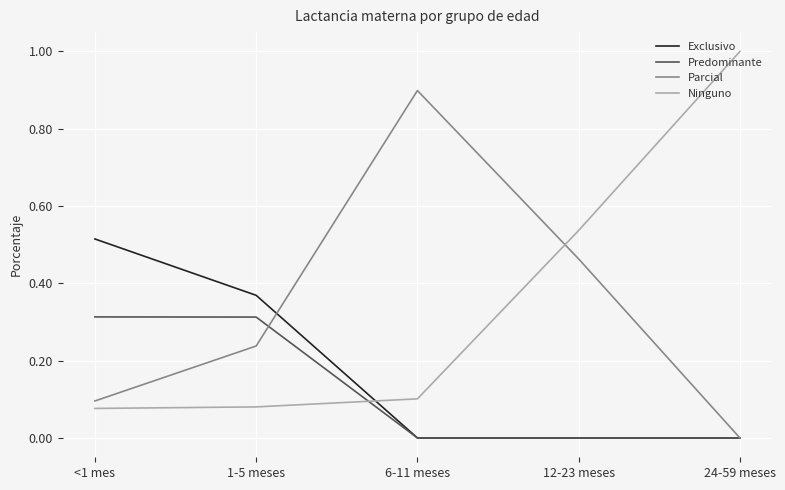

What is the total value across all series at 6-11 meses?

1.0